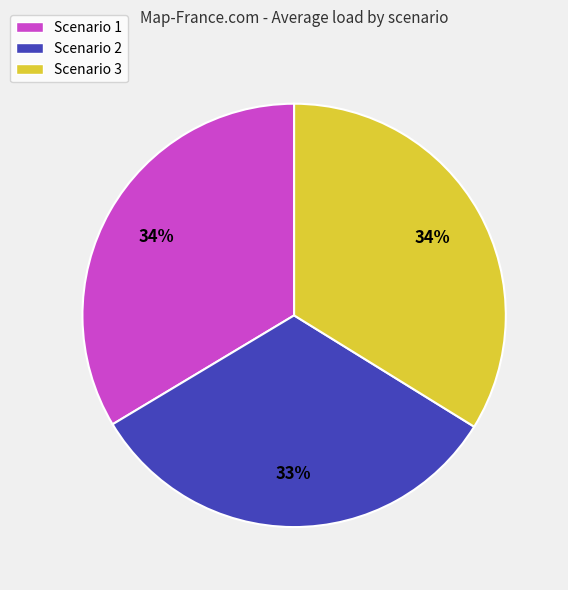

Count the number of slices in the pie.

3